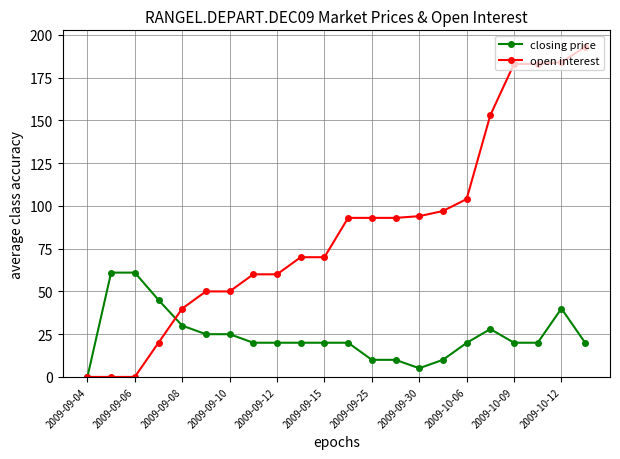

What is the value of the open interest point at the 9th from the left?

60.0